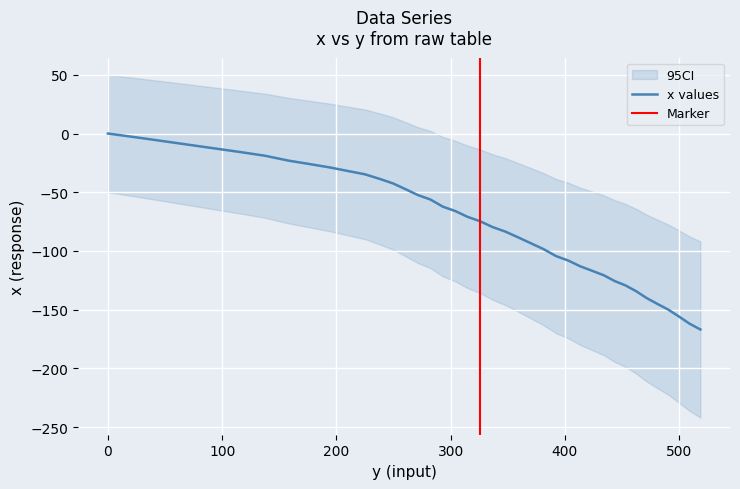

What is the difference between the maximum and minimum values?

166.9